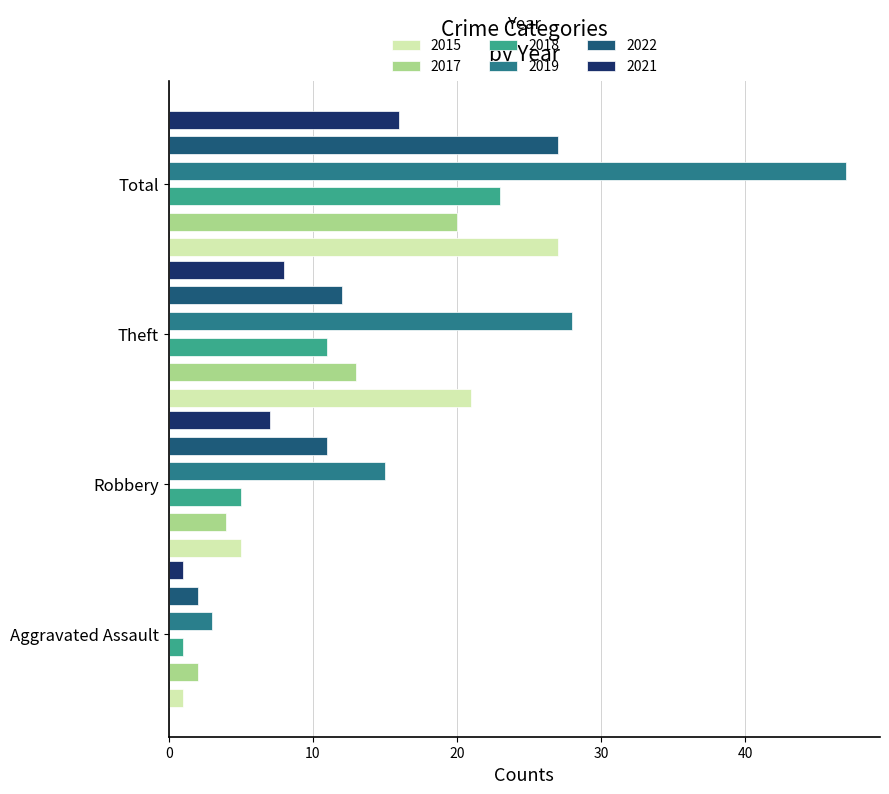

At which label does 2021 first exceed 8?

Total